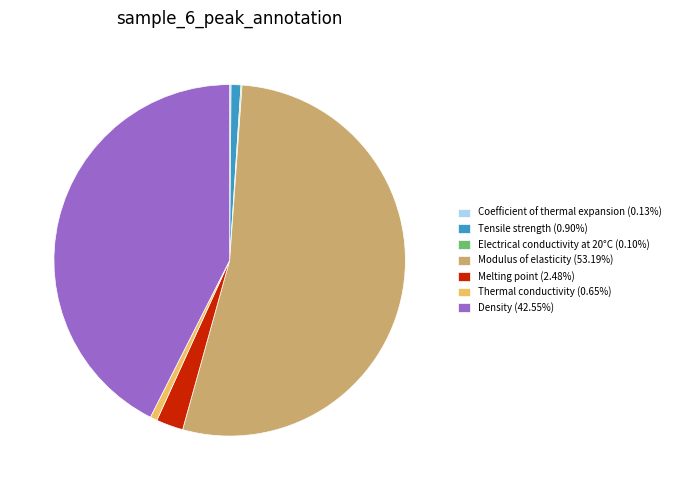

Is there any slice that represents more than half of the pie?

Yes